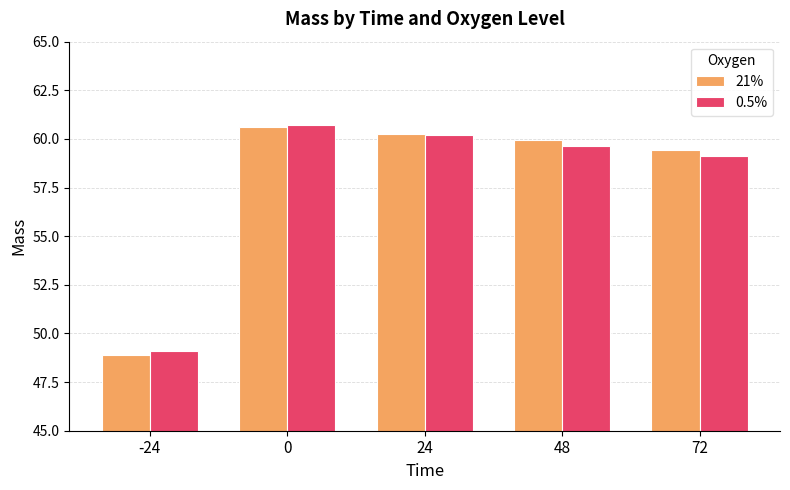

What are all the series names shown in the legend?

21%, 0.5%